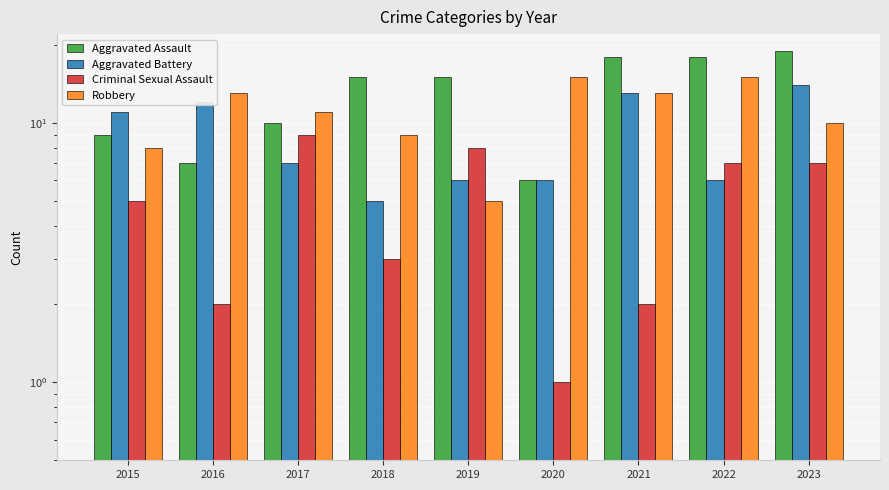

True or false: Aggravated Assault has a value of 7 at 2016.

True